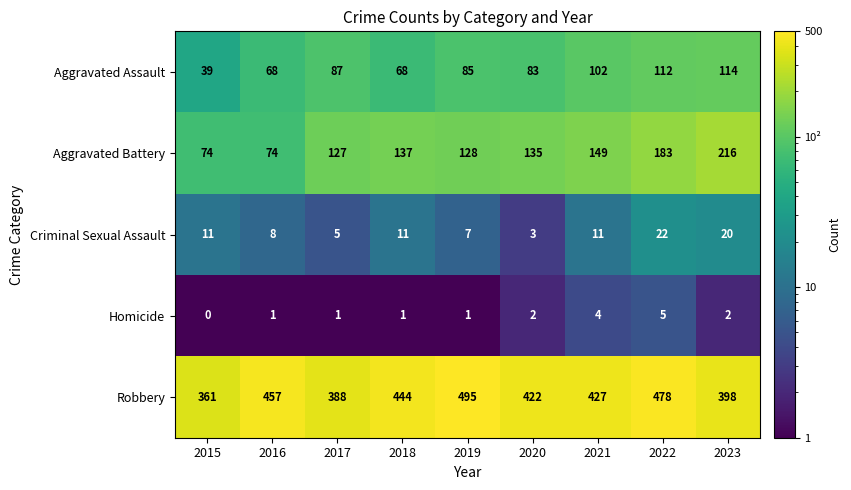

What is the sum of all Aggravated Battery values?

1223